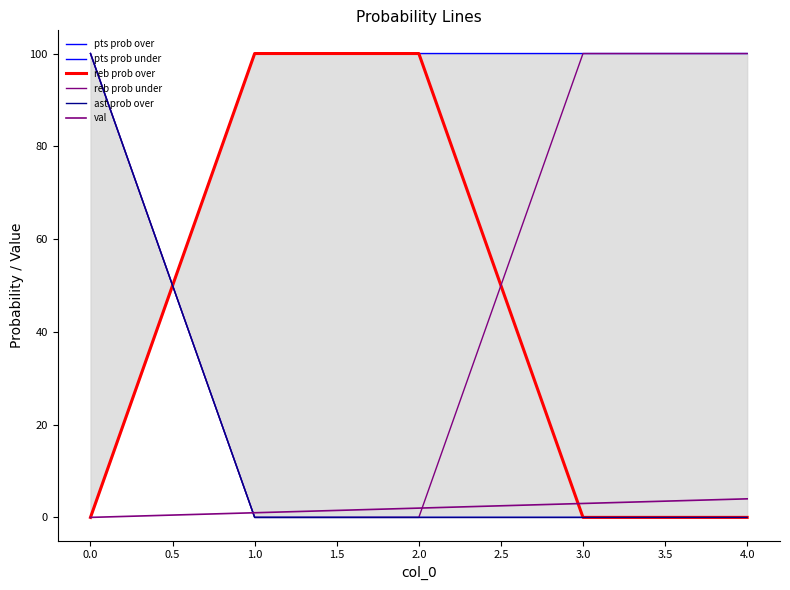

True or false: ast prob over has a value of -38 at 4.0.

False